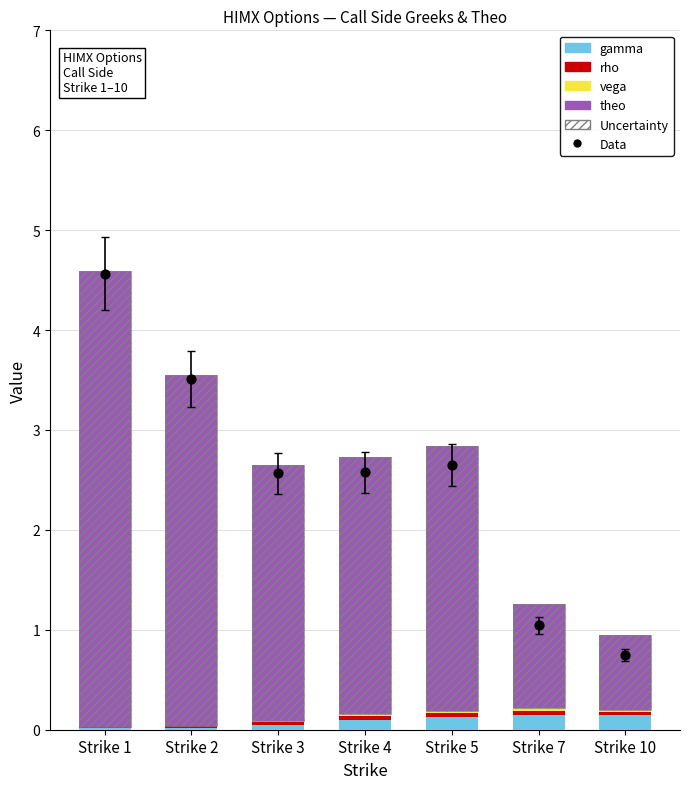

Which series contains the highest Y value?

theo